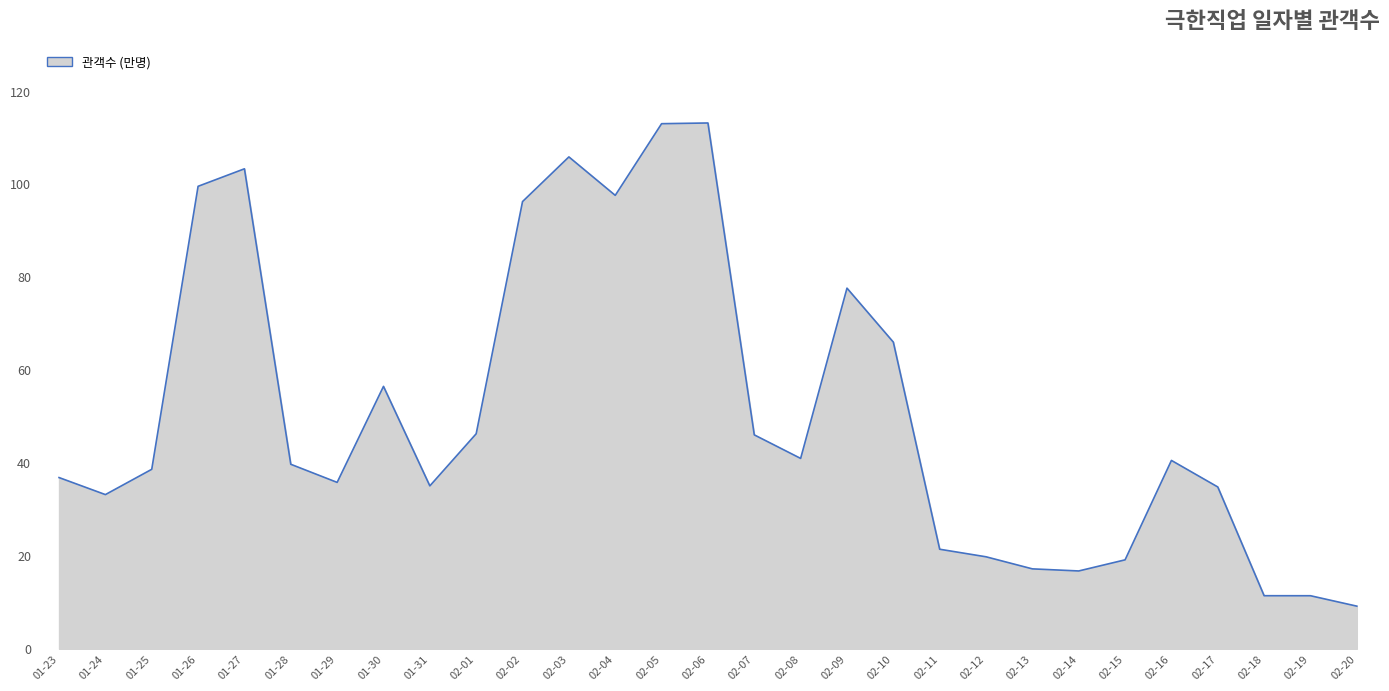

How many lines are shown in the chart?

1